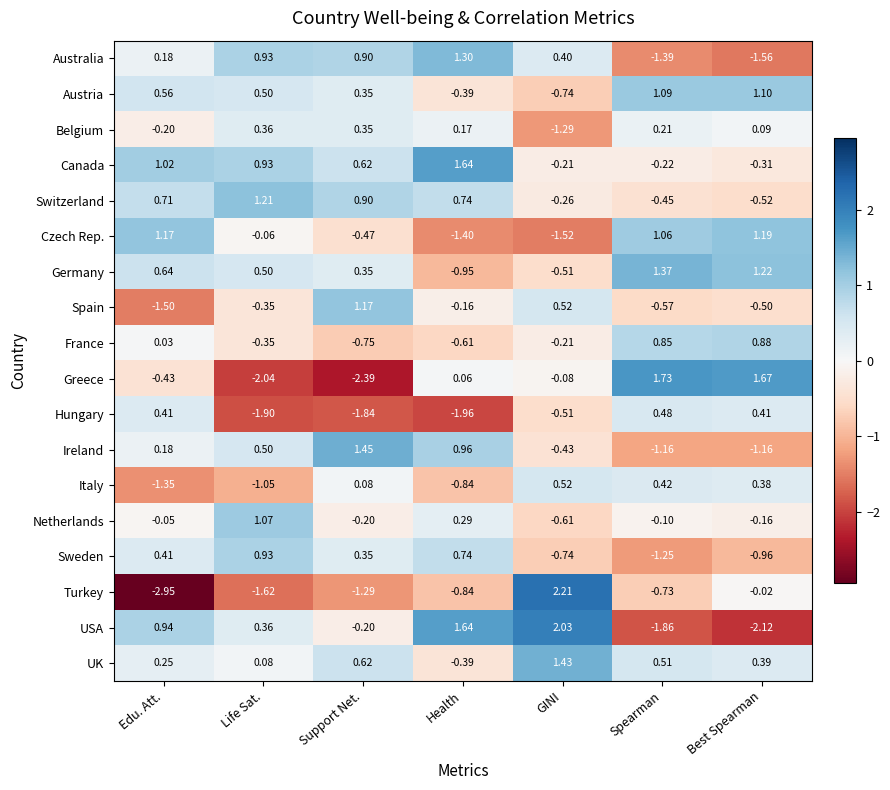

At which label does Spain first exceed 0?

Support Net.